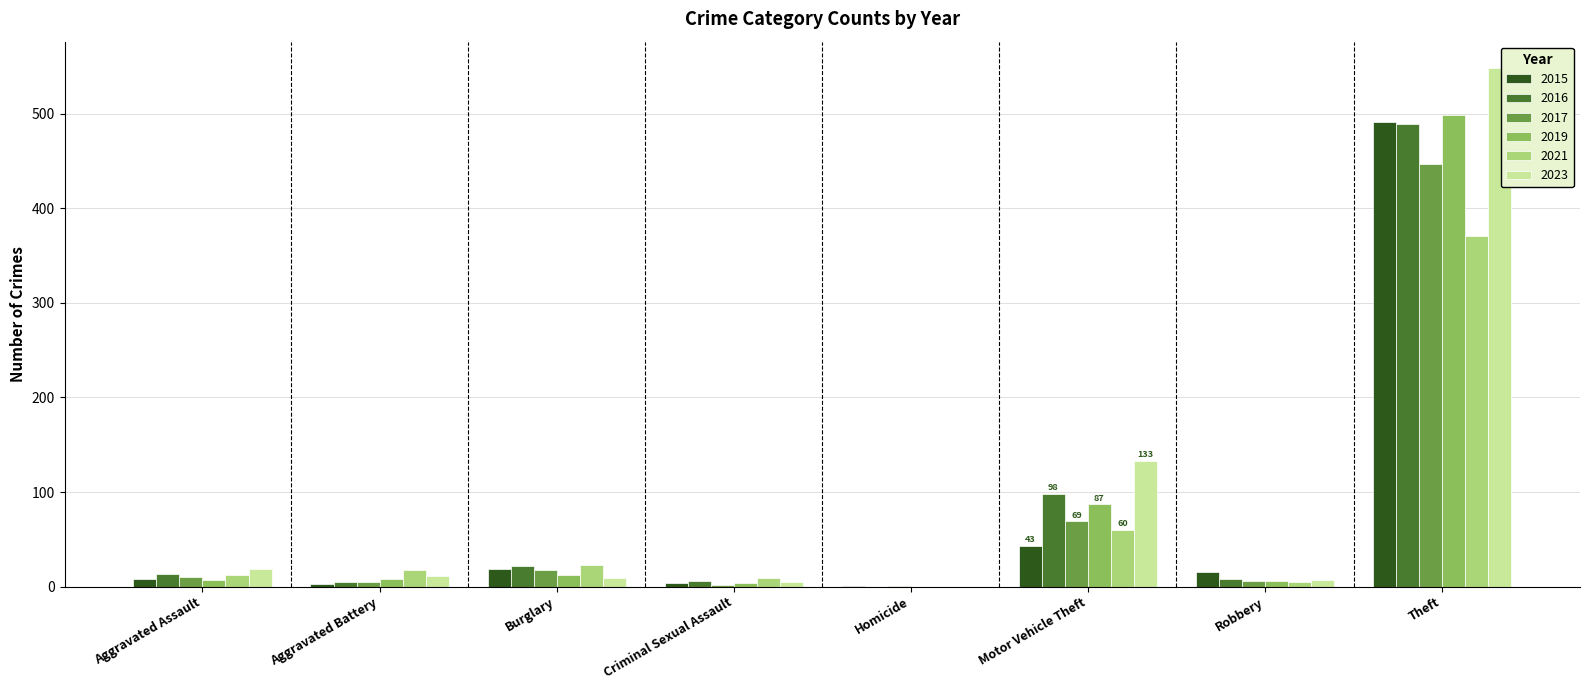

Which series has the largest range (max minus min)?

2023